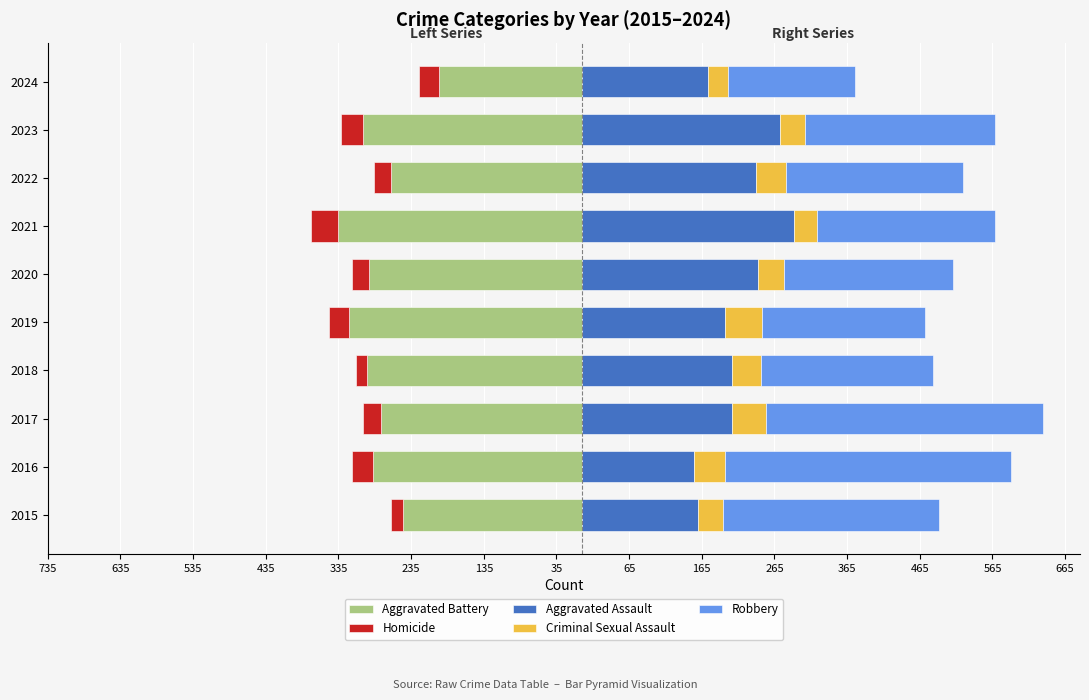

Reading left to right, transcribe all the data shown in this chart.

Aggravated Battery: -246	-288	-277	-296	-321	-293	-336	-263	-301	-197
Homicide: -17	-29	-24	-15	-27	-24	-37	-23	-31	-27
Aggravated Assault: 160	154	207	206	197	242	292	239	273	173
Criminal Sexual Assault: 34	43	47	40	51	36	32	42	34	28
Robbery: 297	394	381	237	224	233	244	243	262	175